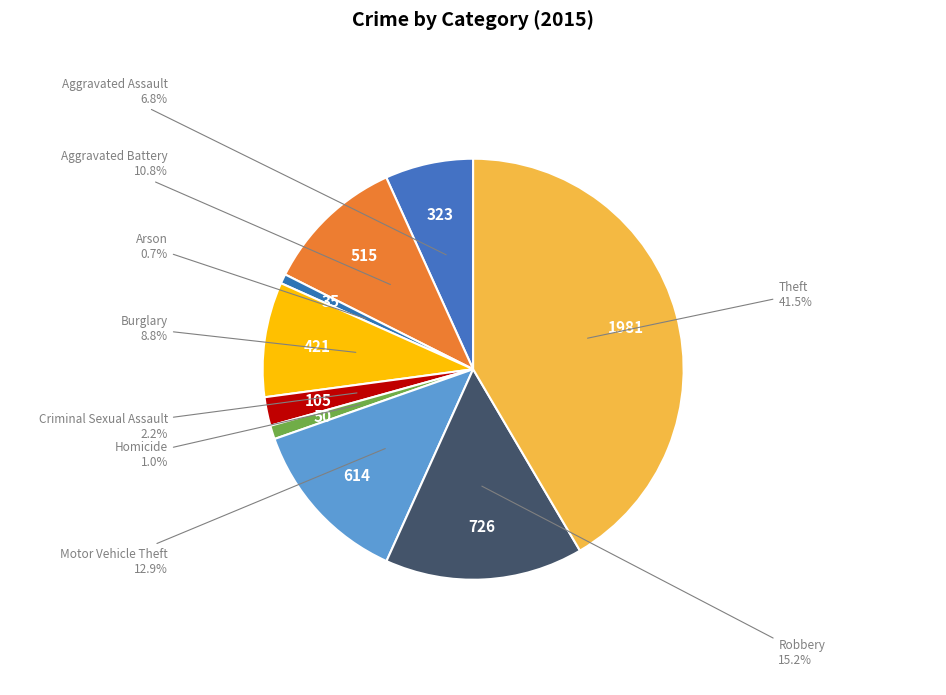

Count the number of slices in the pie.

9